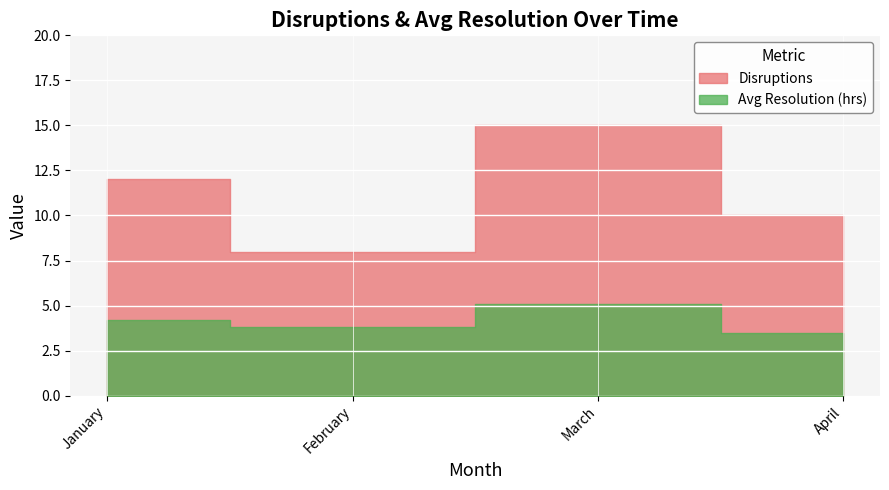

Reading left to right, list all the values displayed in this chart.

Disruptions: January=12.0	February=8.0	March=15.0	April=10.0
Avg Resolution (hrs): January=4.2	February=3.8	March=5.1	April=3.5